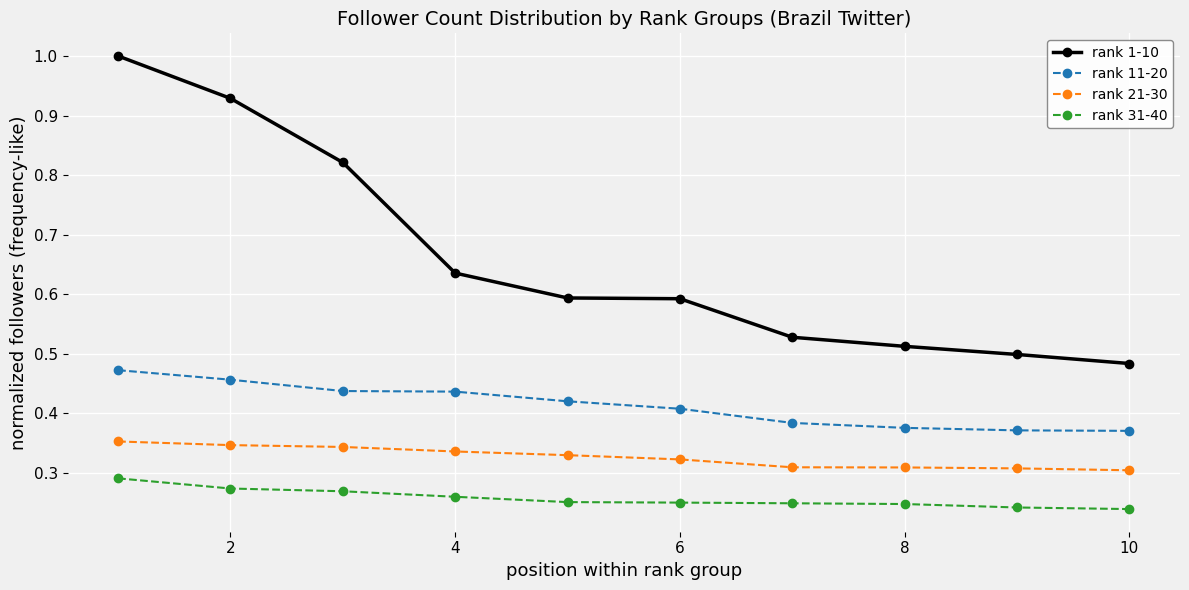

True or false: rank 11-20 and rank 31-40 intersect in this chart.

False